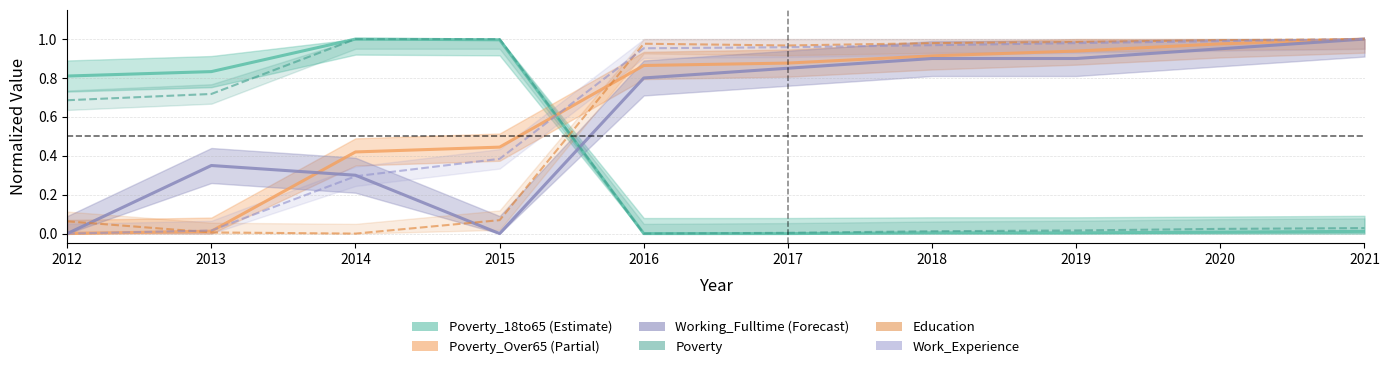

Rank the series by their maximum value, from lowest to highest.

Poverty_18to65, Poverty_Over65, Working_Fulltime, Poverty, Education, Work_Experience